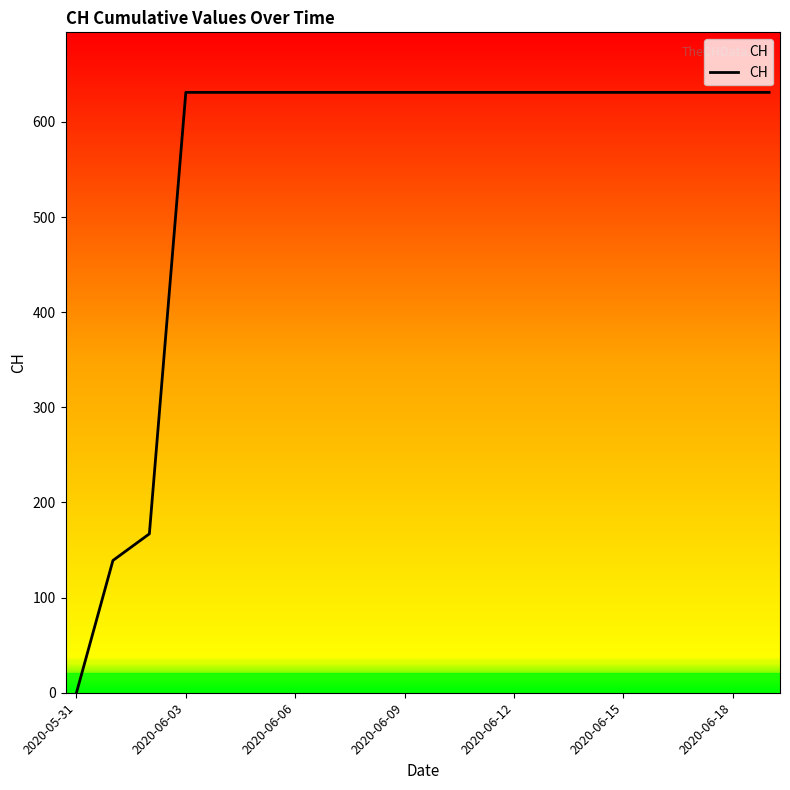

What is the difference between the maximum and minimum values?

631